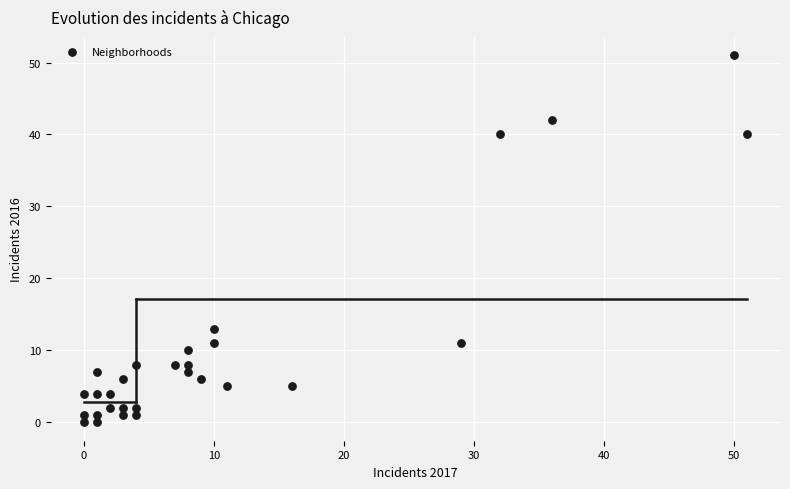

What is the range of Y values (max minus min)?

51